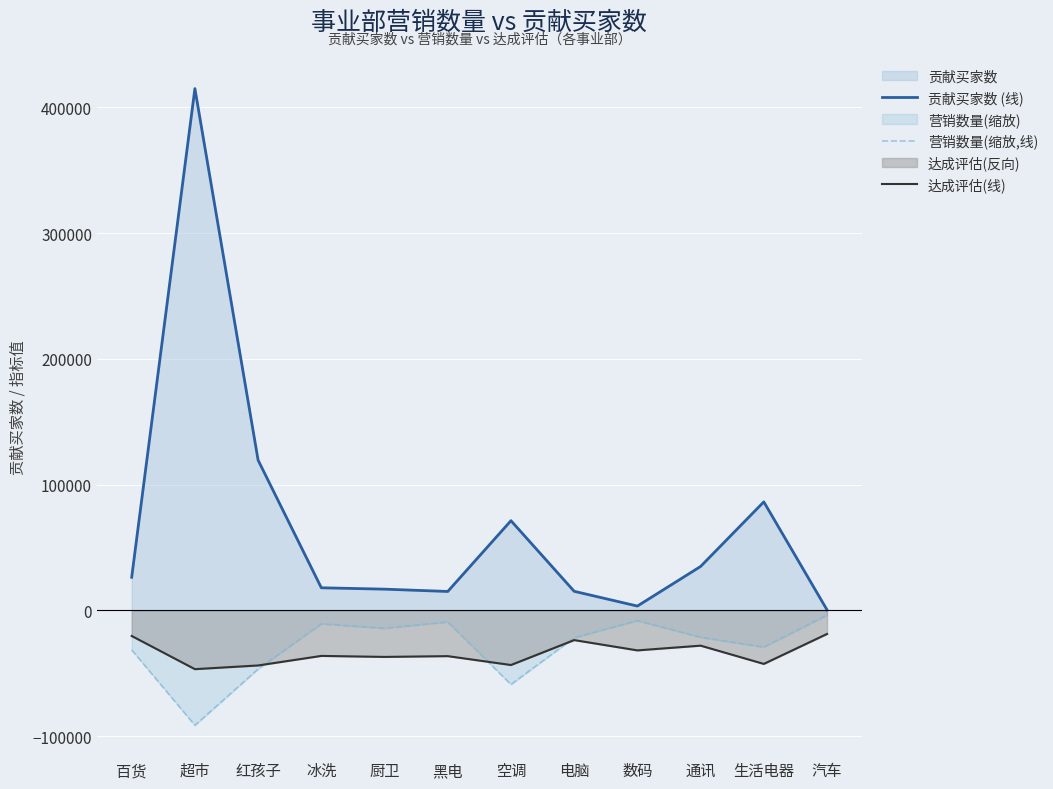

Which series has the largest total across all categories?

贡献买家数 (线)